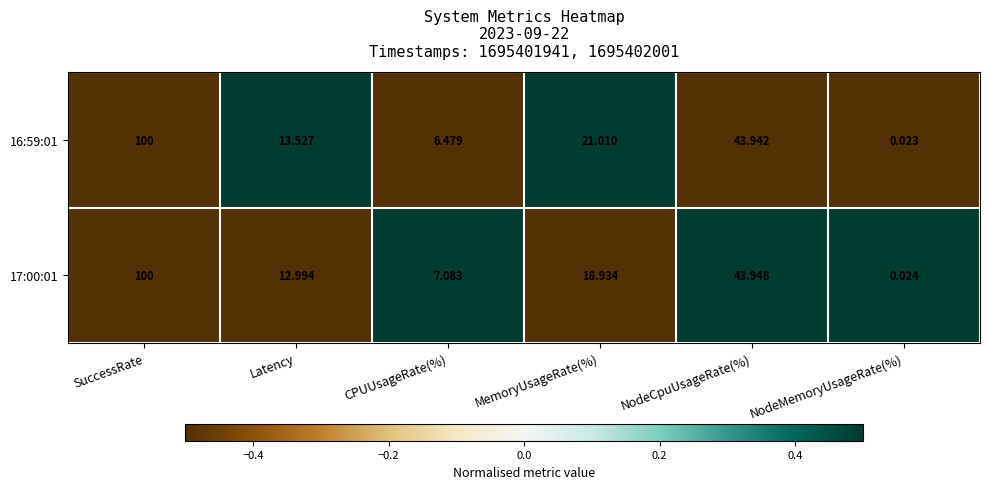

At which label does 17:00:01 reach its peak?

SuccessRate